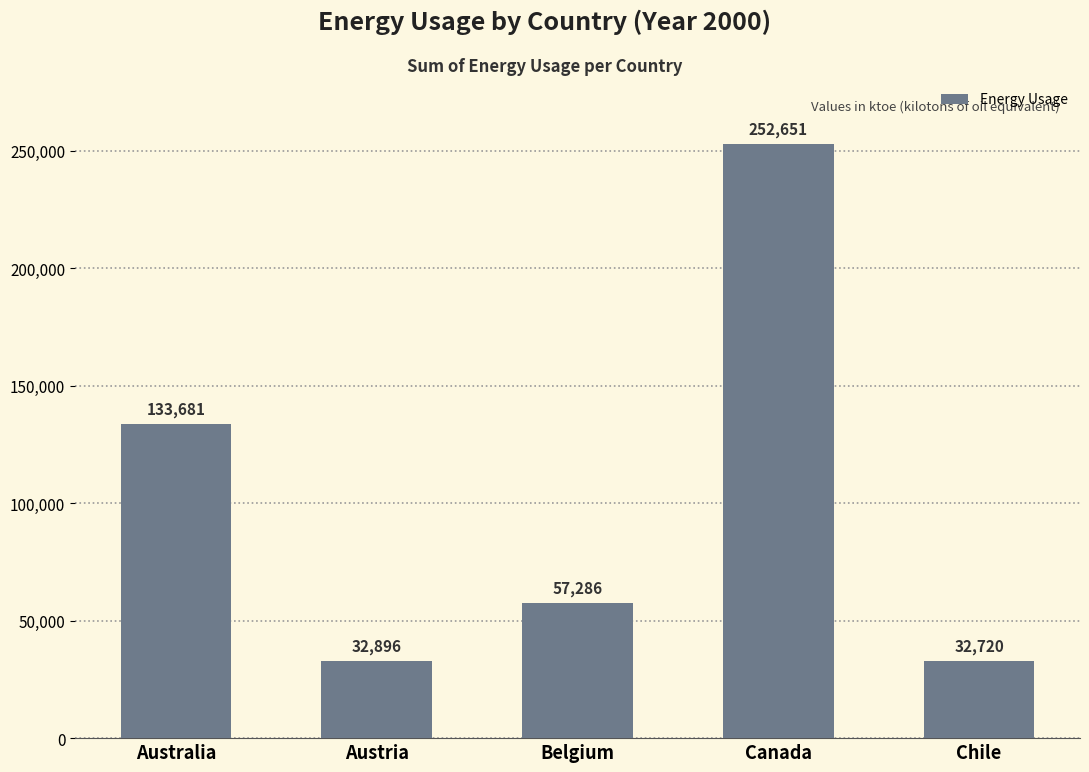

Reading left to right, transcribe all the data shown in this chart.

Australia=133681	Austria=32896	Belgium=57286	Canada=252651	Chile=32720